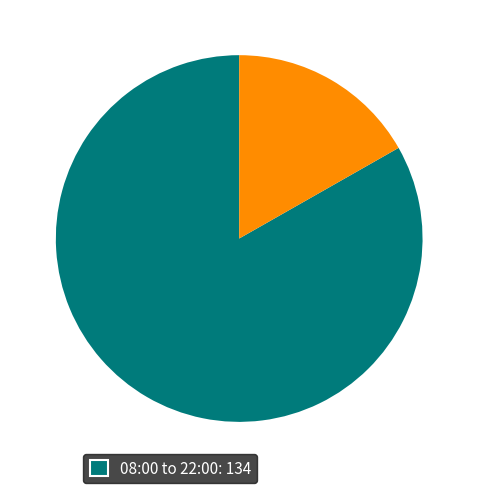

How many slices are in this pie chart?

2